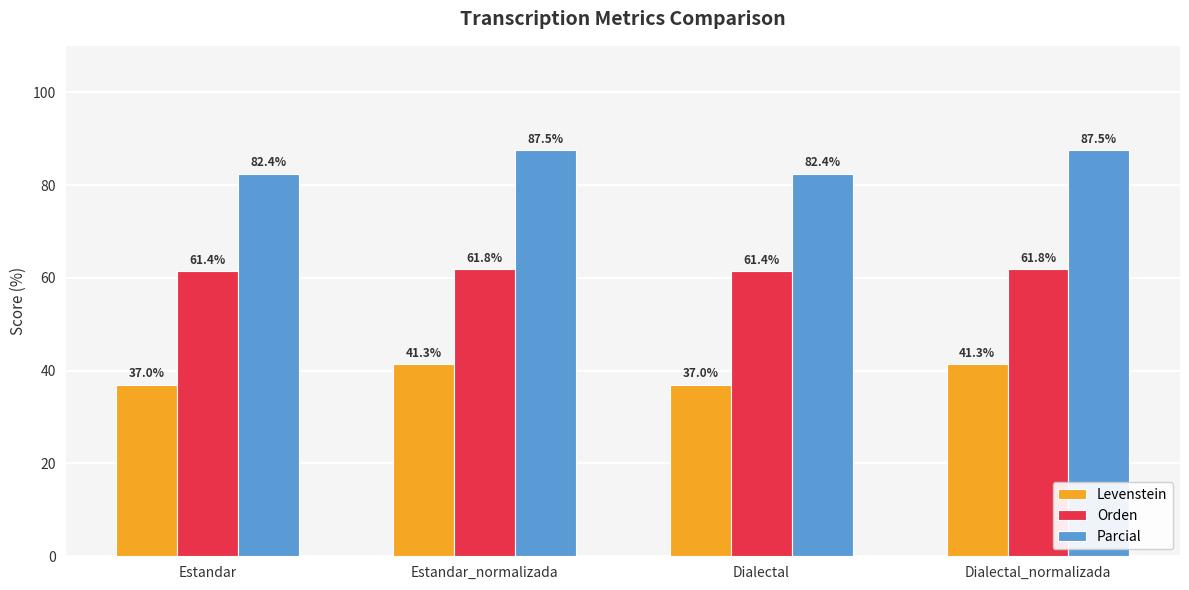

Count the Orden values in the range 61 to 62.

4